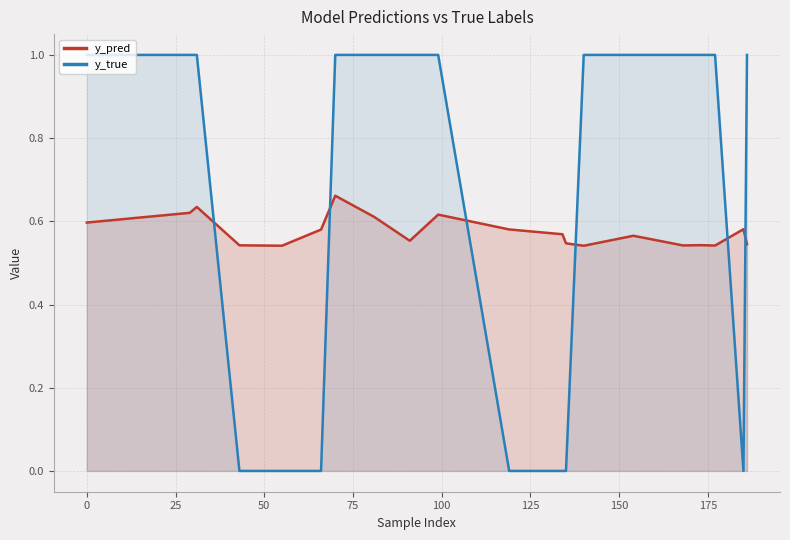

Which series has the largest total across all categories?

y_true